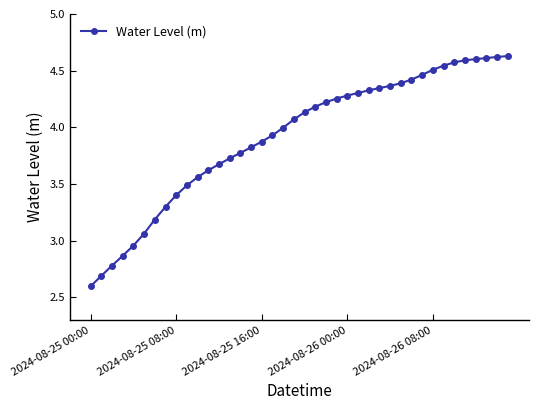

What is the difference between the second highest and second lowest values?

1.9